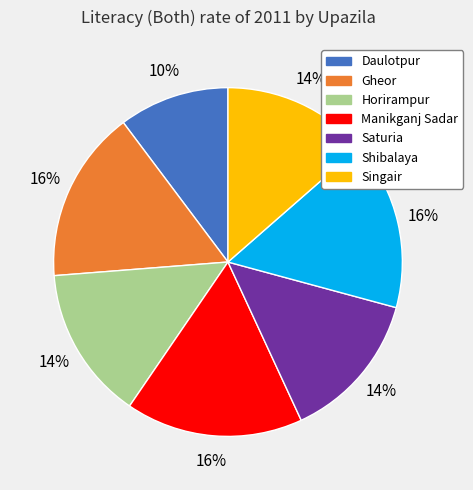

To the nearest percent, what is the difference between the largest and smallest slice percentages?

6%